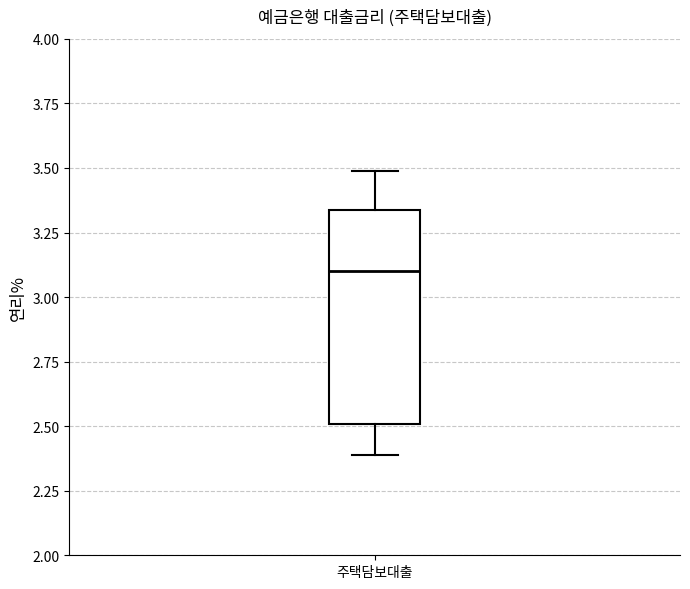

Read this box plot against the y-axis: the position of the median line, the range covered by the box, and the ends of both whiskers. The values are not printed on the chart, so give them approximately, as read against the axis.

median 3.10, box 2.50 to 3.35, whiskers 2.40 to 3.50